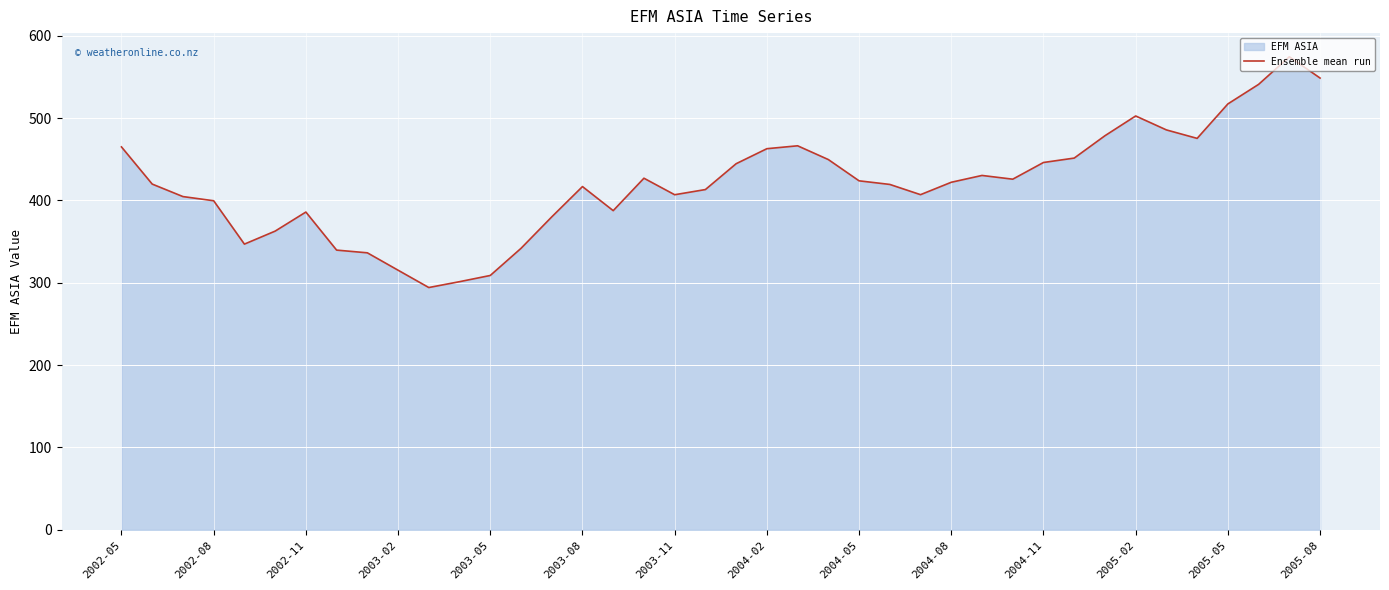

How many points are higher than both their immediate neighbors (excluding endpoints)?

7